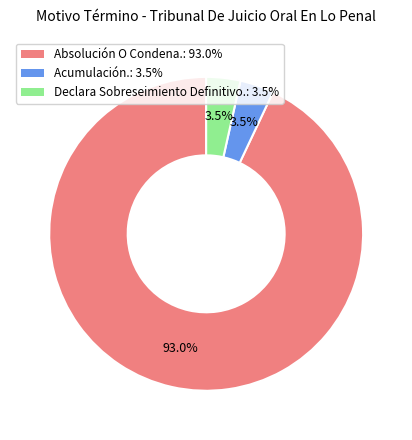

Which slice represents more than half of the pie?

Absolución O Condena.